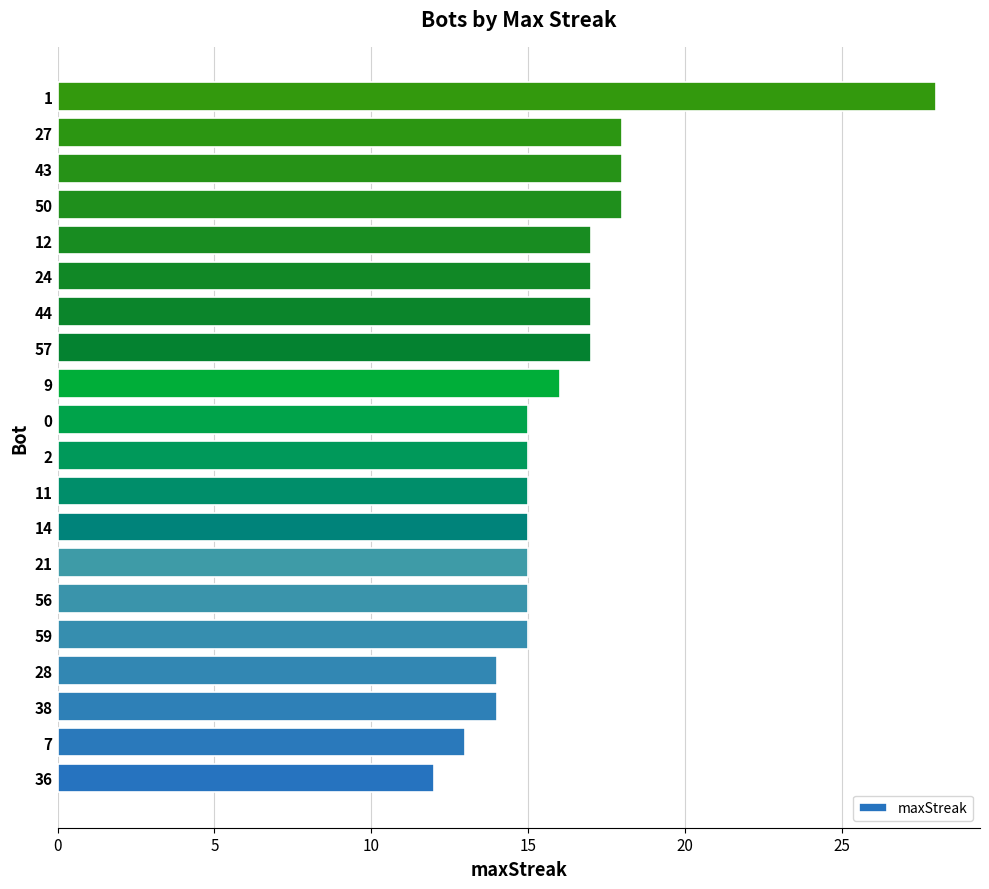

What is the minimum value shown in the chart?

12